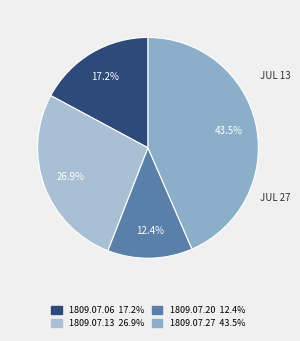

Which category has the smallest portion of the pie?

1809.07.20